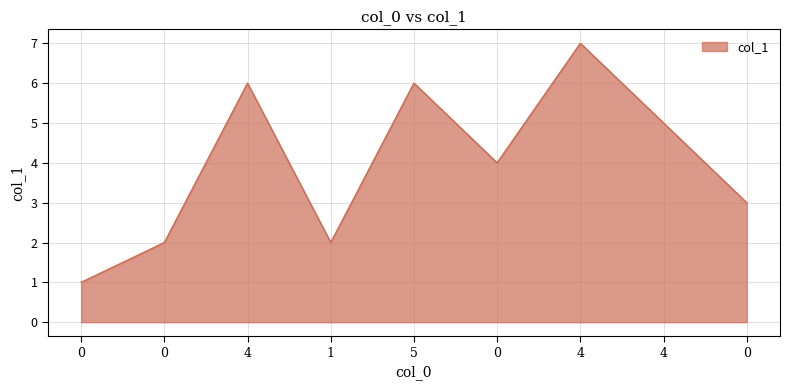

List the labels in order of value, largest first.

4, 4, 5, 4, 0, 0, 0, 1, 0